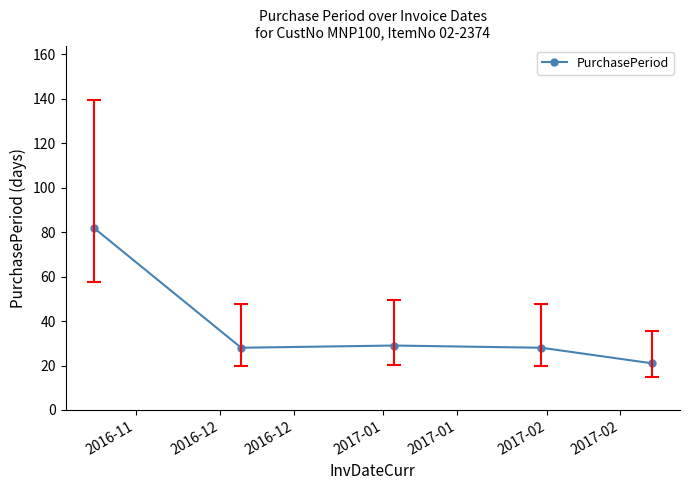

How many data points does each series have?

5